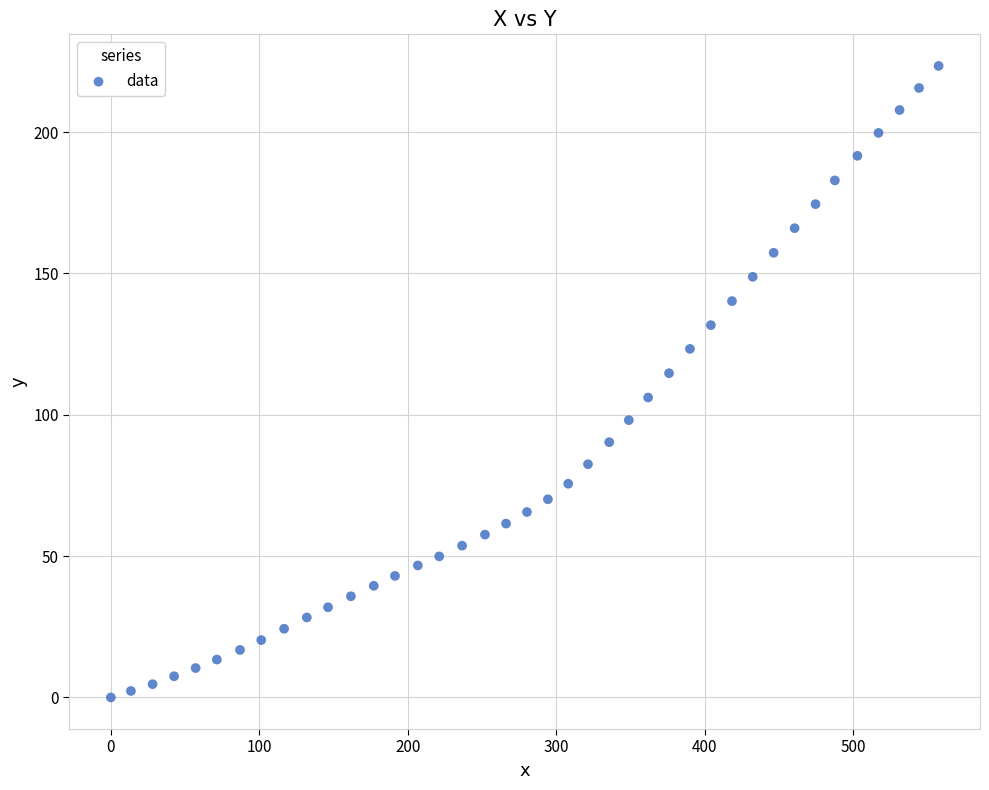

What is the range of X values (max minus min)?

557.6